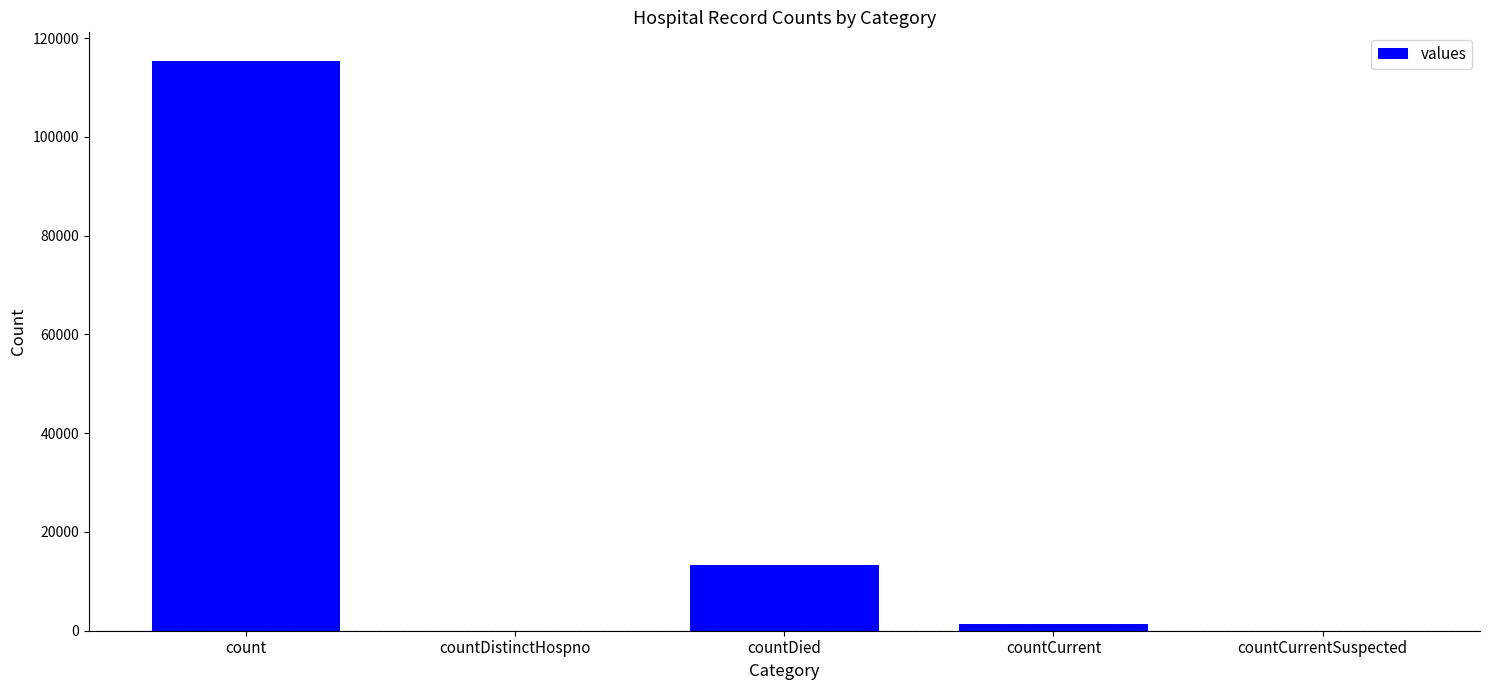

What is the average value?

26021